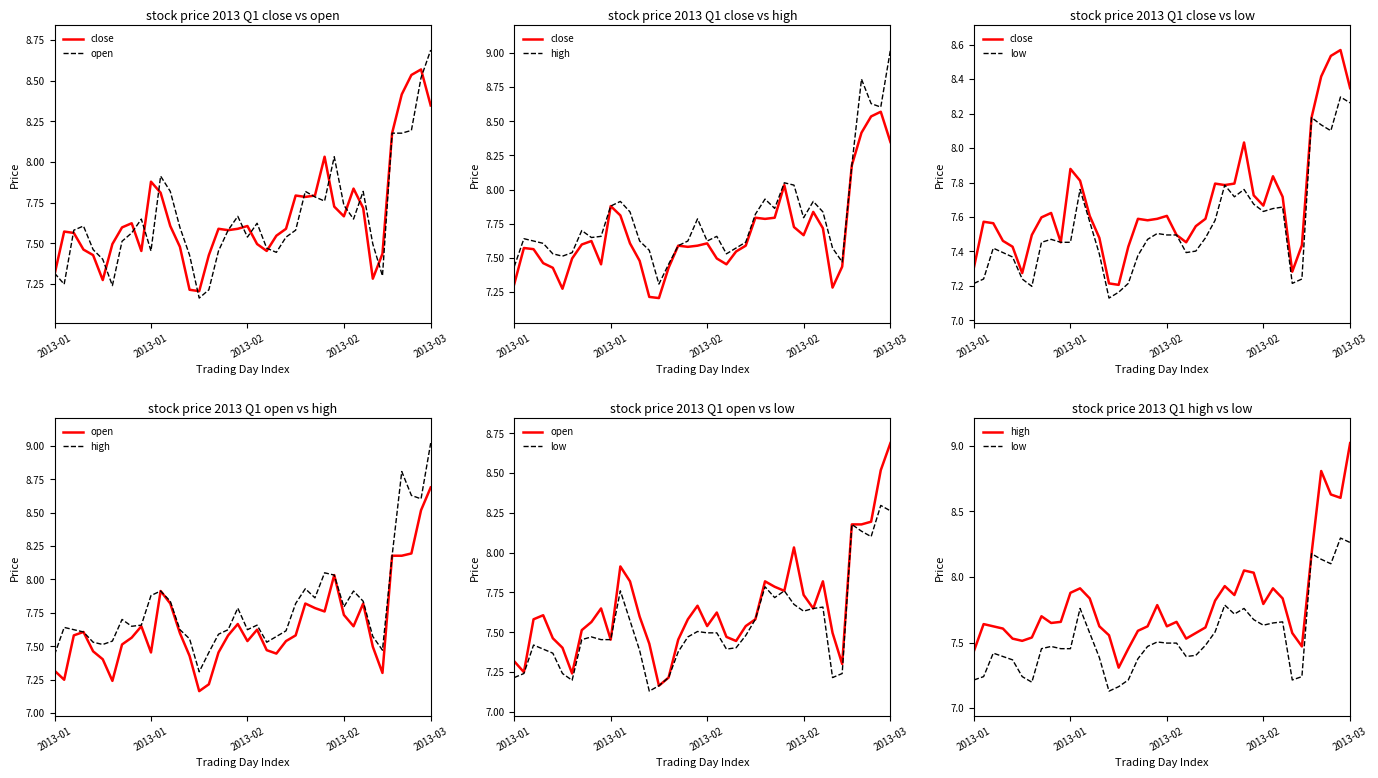

Is the value of high at 7 greater than the value of close at 27?

No